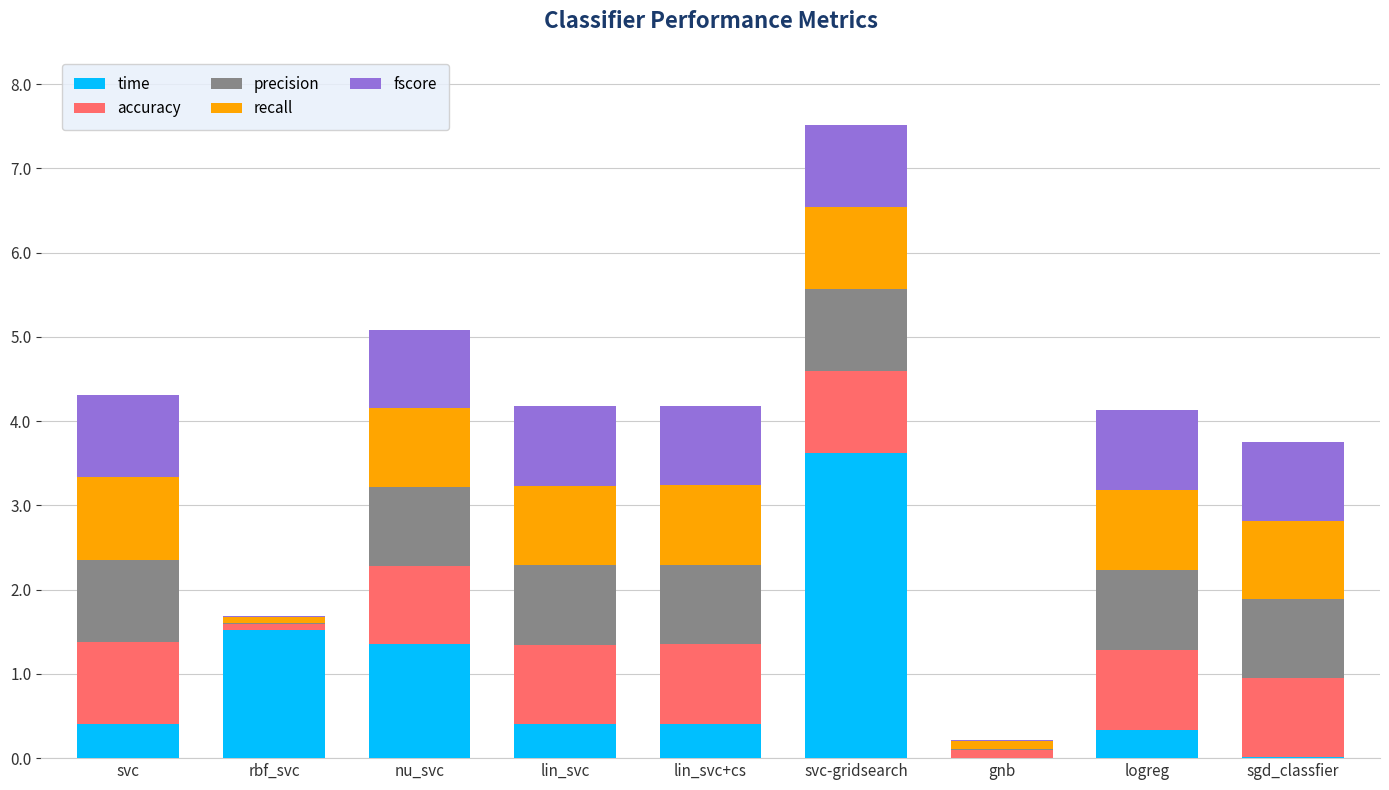

At which category is the sum across all series the highest?

svc-gridsearch